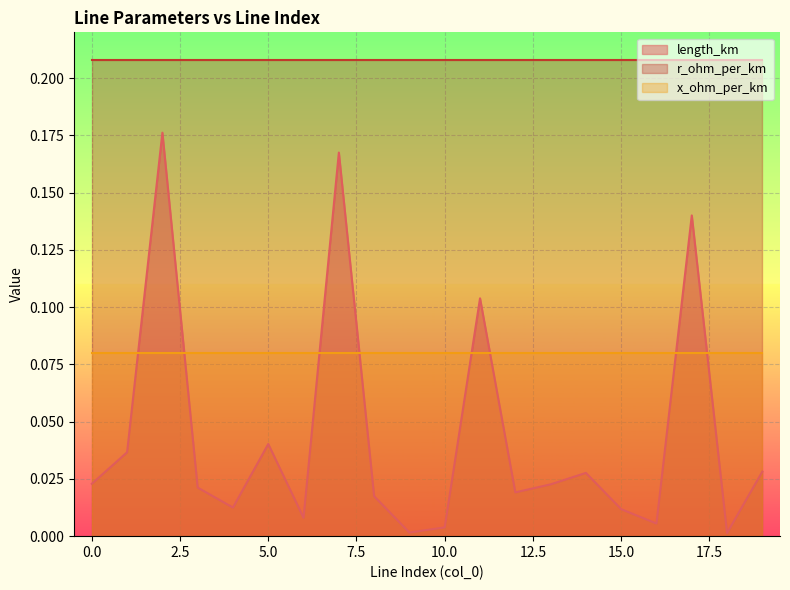

Which series has the largest total across all categories?

r_ohm_per_km